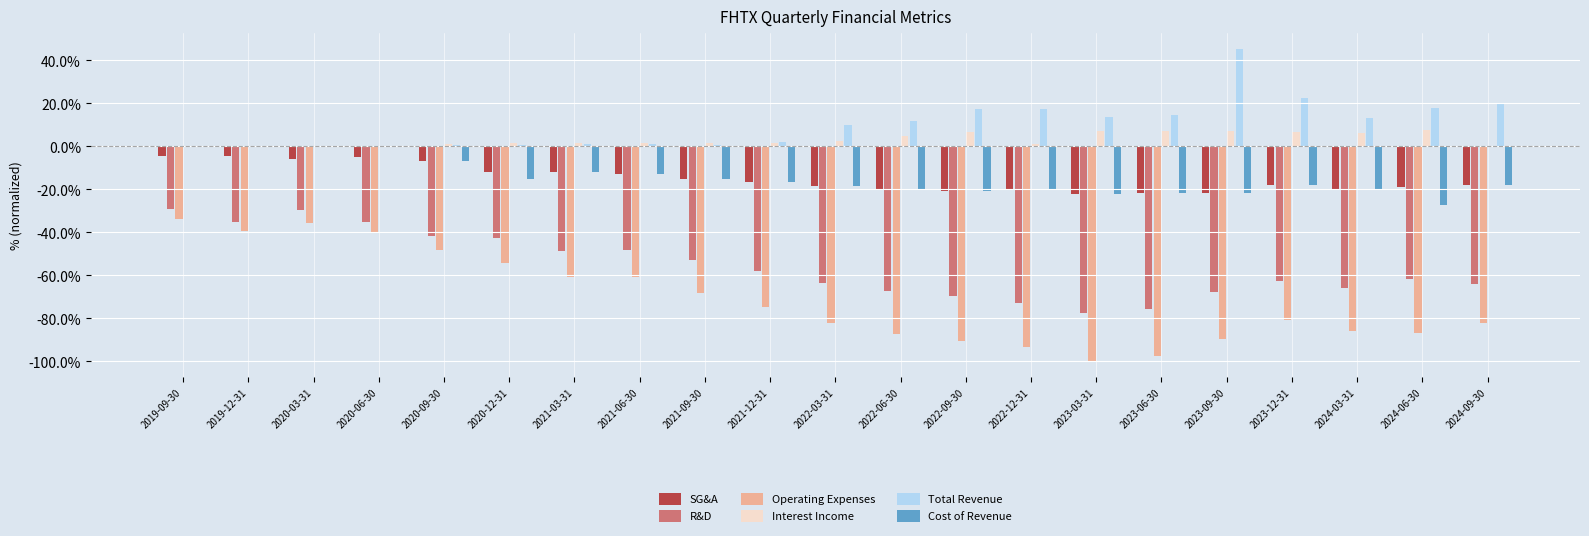

Count the number of categories in the chart.

21